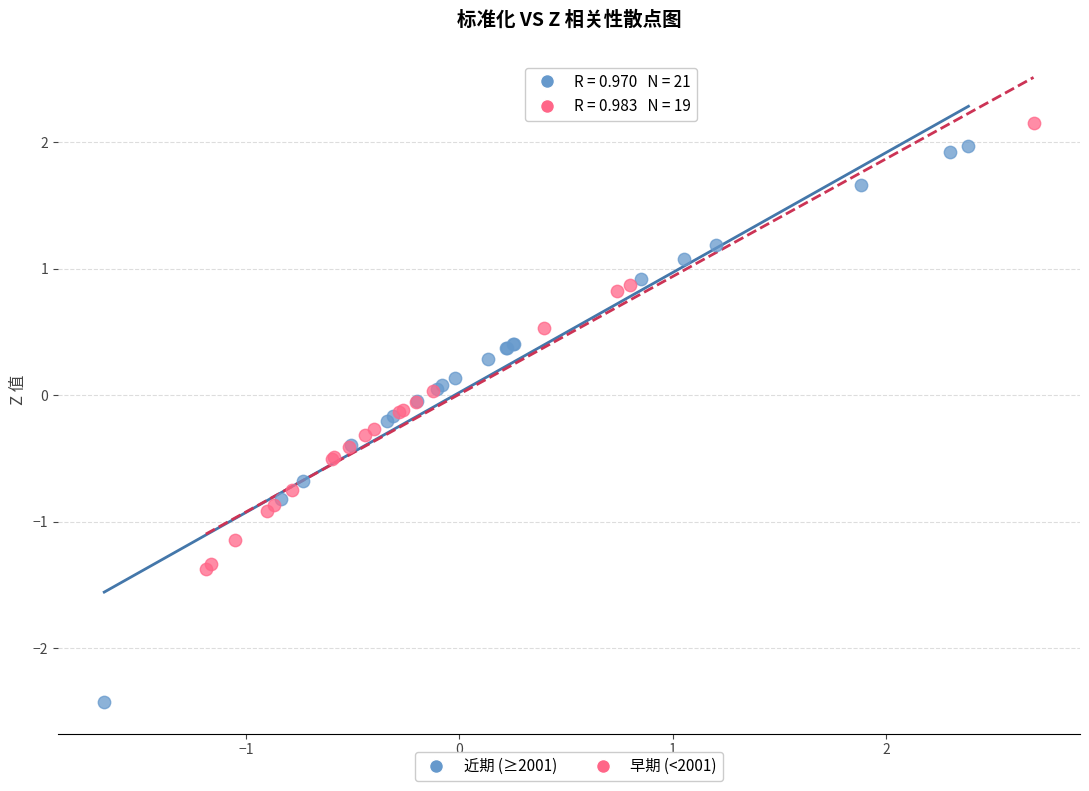

What are all the series names shown in the legend?

近期 (≥2001), 早期 (<2001)